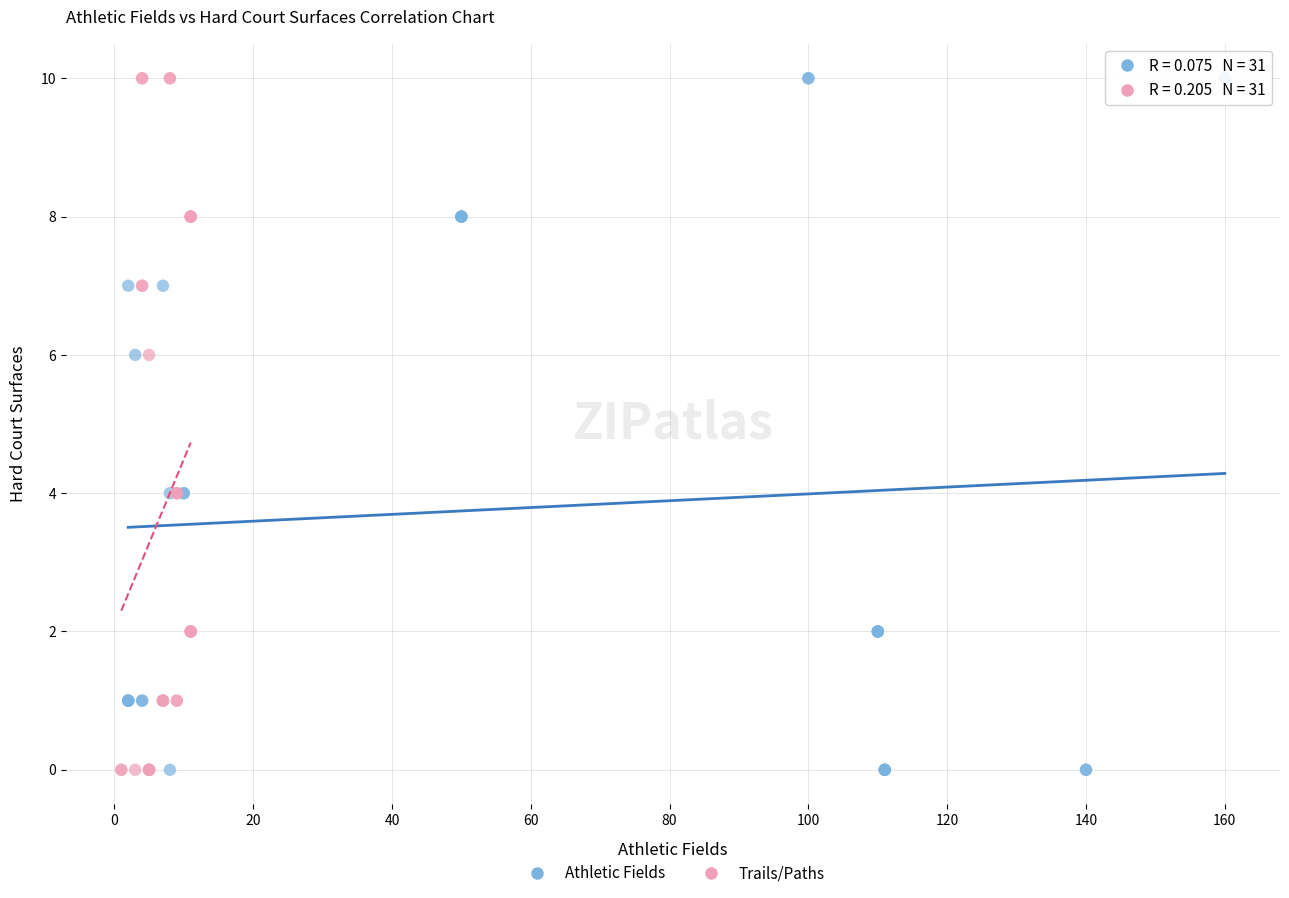

What are all the series names shown in the legend?

Athletic Fields, Trails/Paths